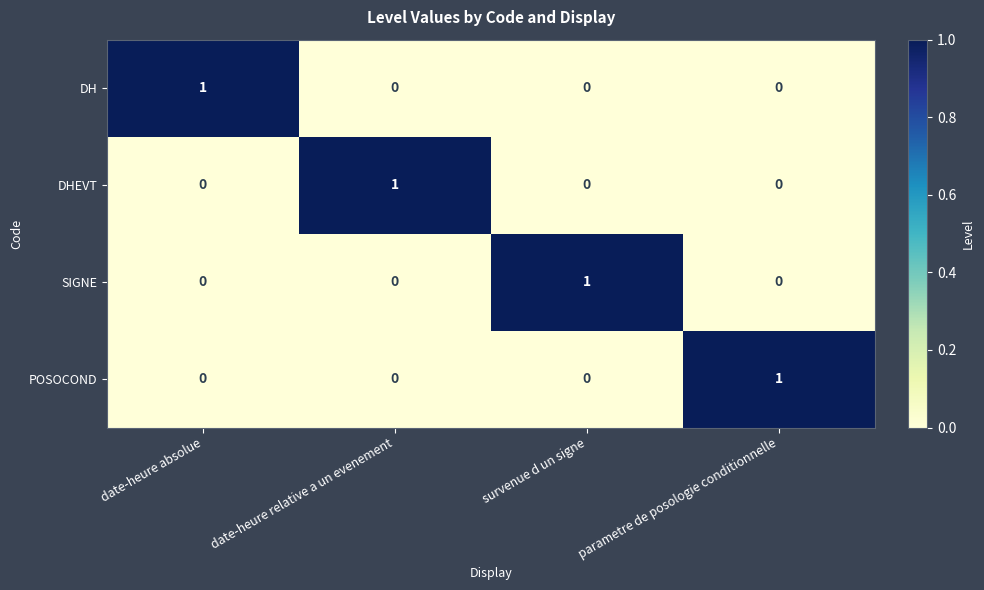

How many SIGNE values are between 0 and 1?

4